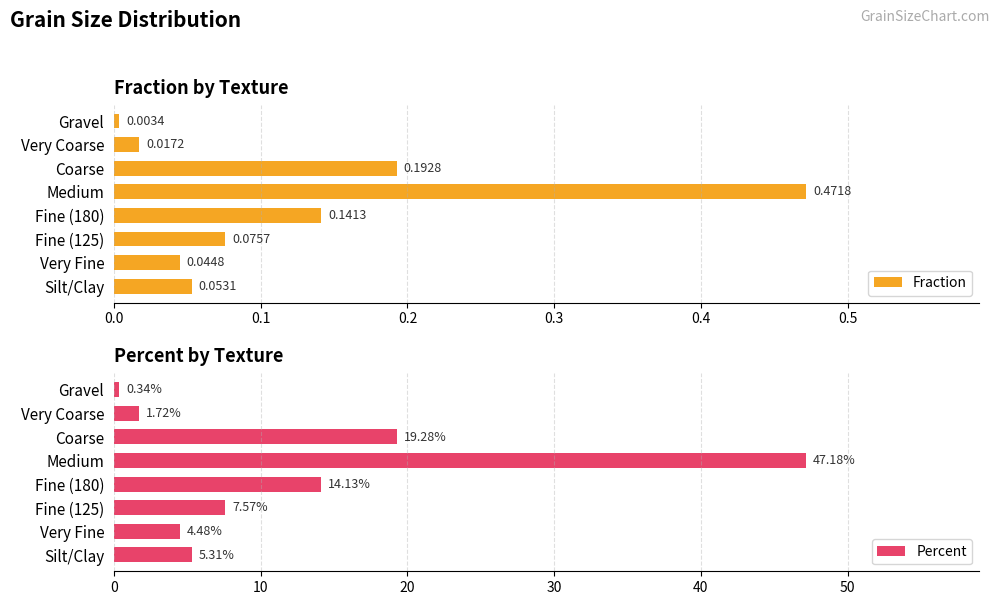

What are all the series names shown in the legend?

Fraction, Percent